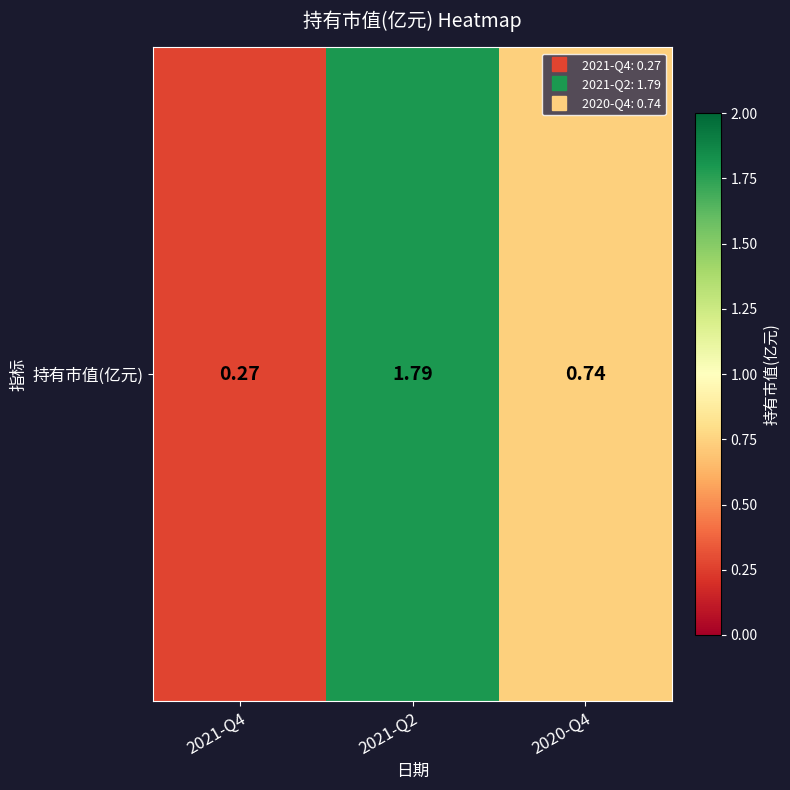

What is the average value?

0.9